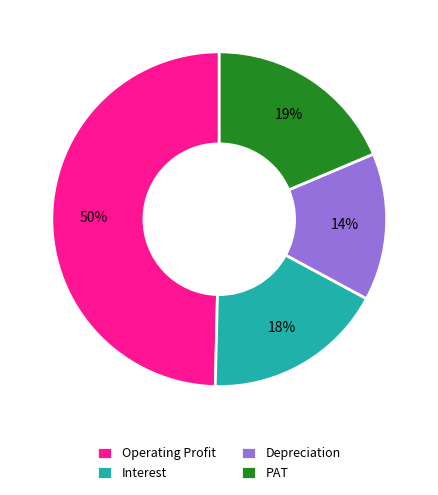

To the nearest percent, what percentage of the pie is Operating Profit?

50%